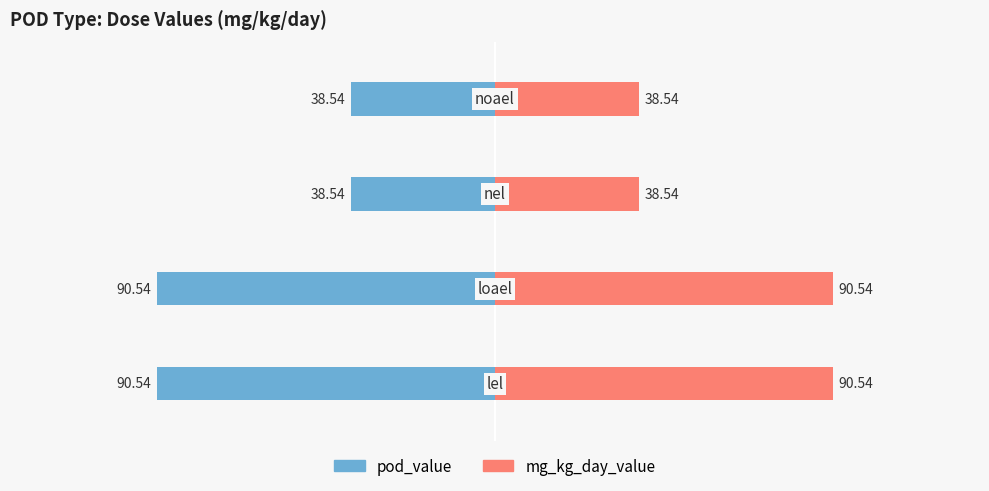

Are the bars horizontal?

Yes